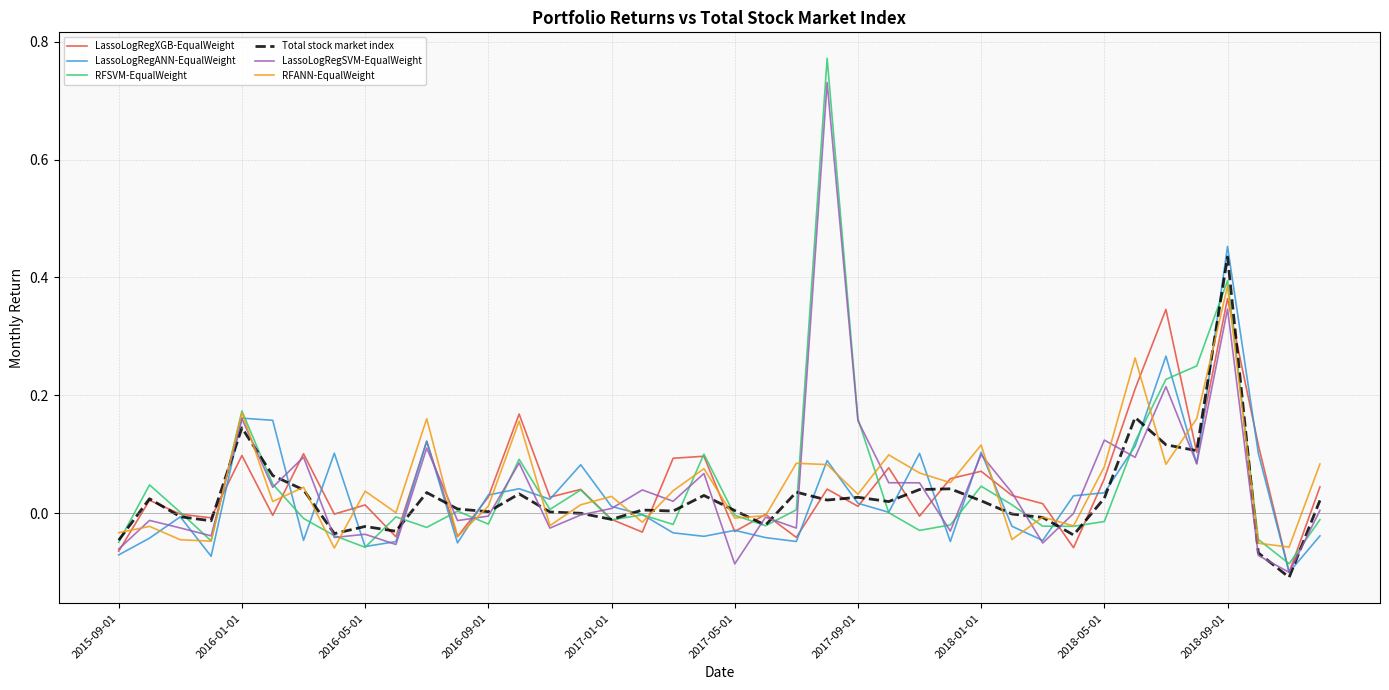

List the series in order of their peak value, lowest first.

LassoLogRegXGB-EqualWeight, RFANN-EqualWeight, Total stock market index, LassoLogRegANN-EqualWeight, LassoLogRegSVM-EqualWeight, RFSVM-EqualWeight